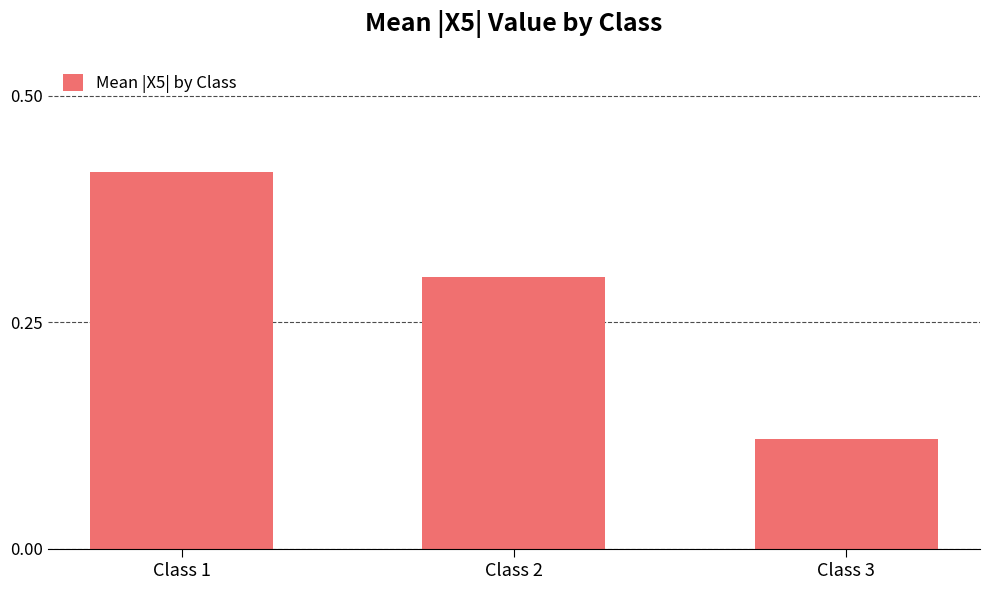

The chart shows a value of 0.5 at Class 2. True or false?

False